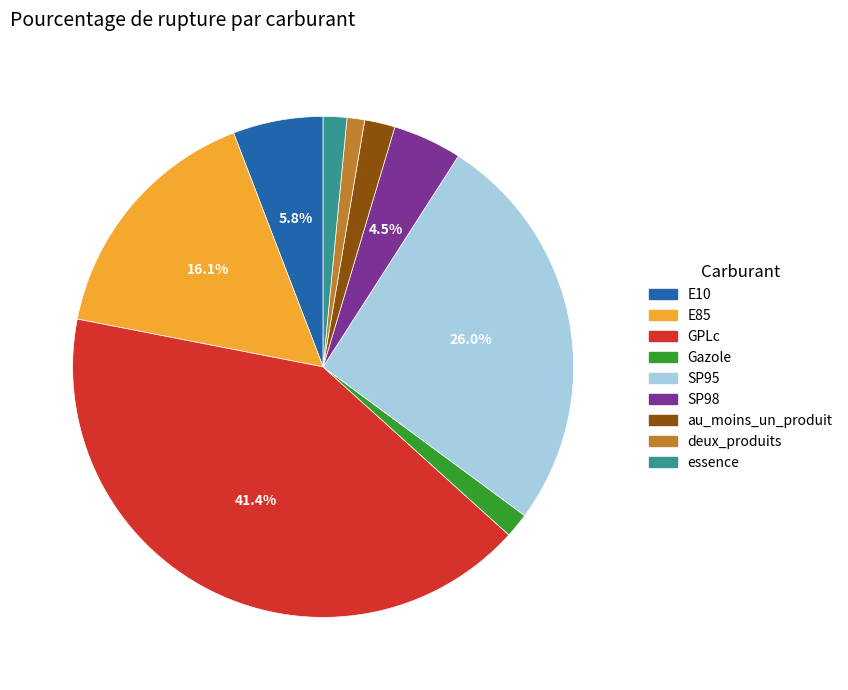

To the nearest percent, what is the difference between the largest and smallest slice percentages?

40%